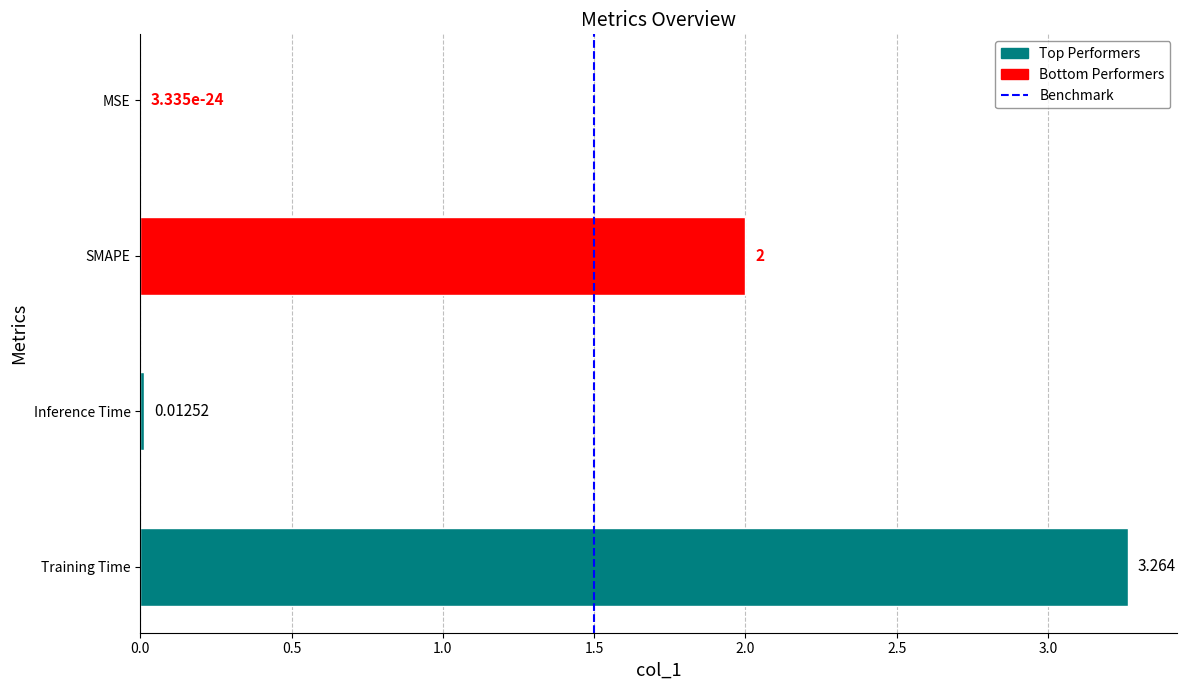

Between Inference Time and SMAPE, which is larger?

SMAPE